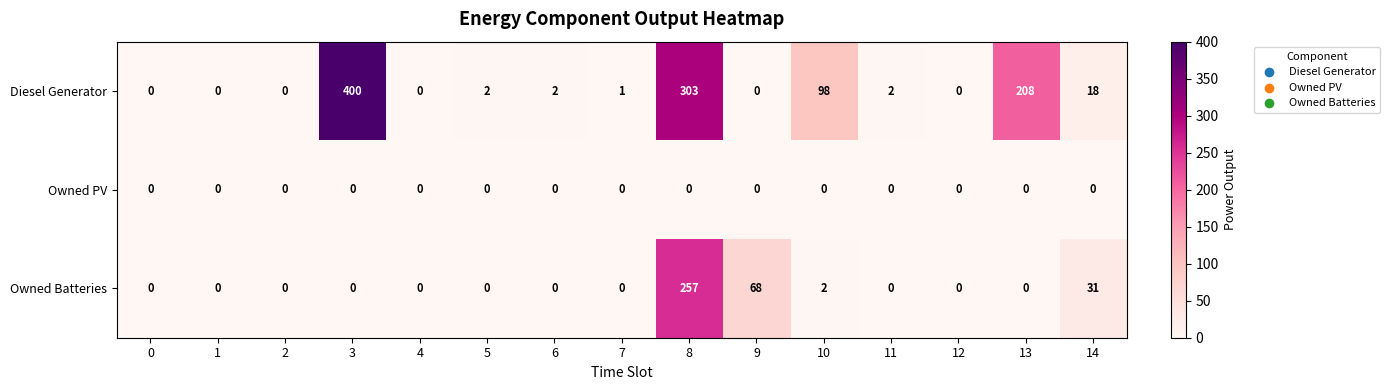

Which series has the largest total across all categories?

Diesel Generator